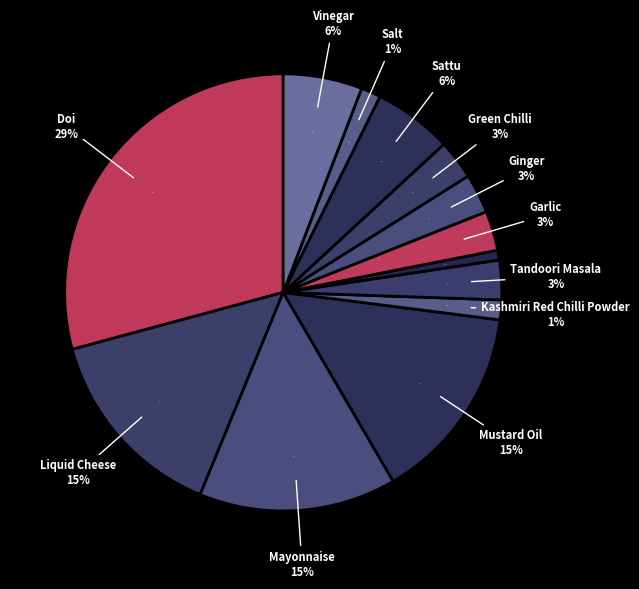

To the nearest percent, what is the difference between the largest and smallest slice percentages?

28%